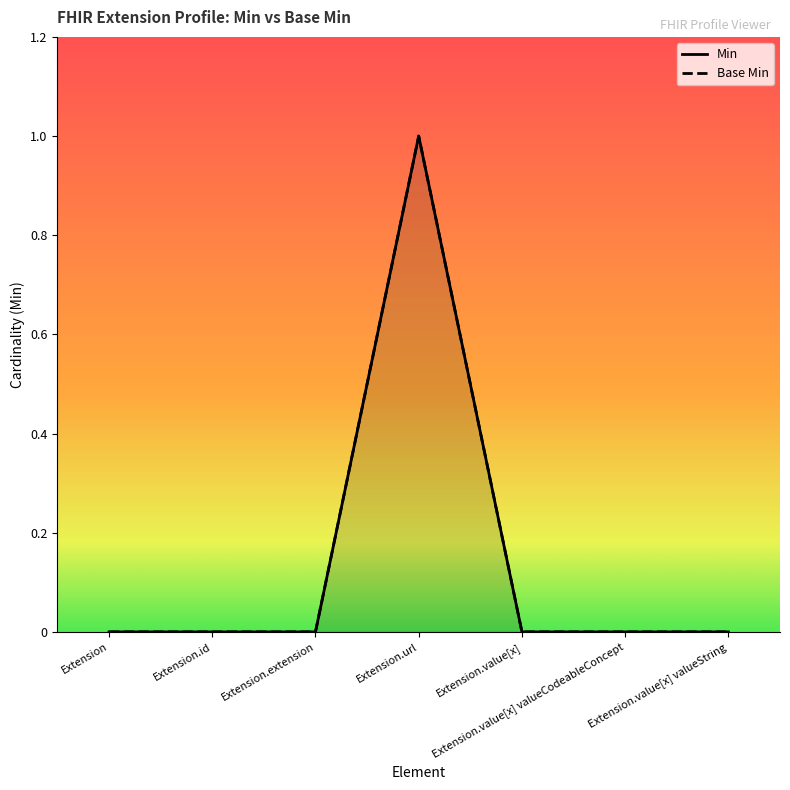

At Extension.value[x] valueCodeableConcept, list the series in order from largest to smallest.

Min, Base Min